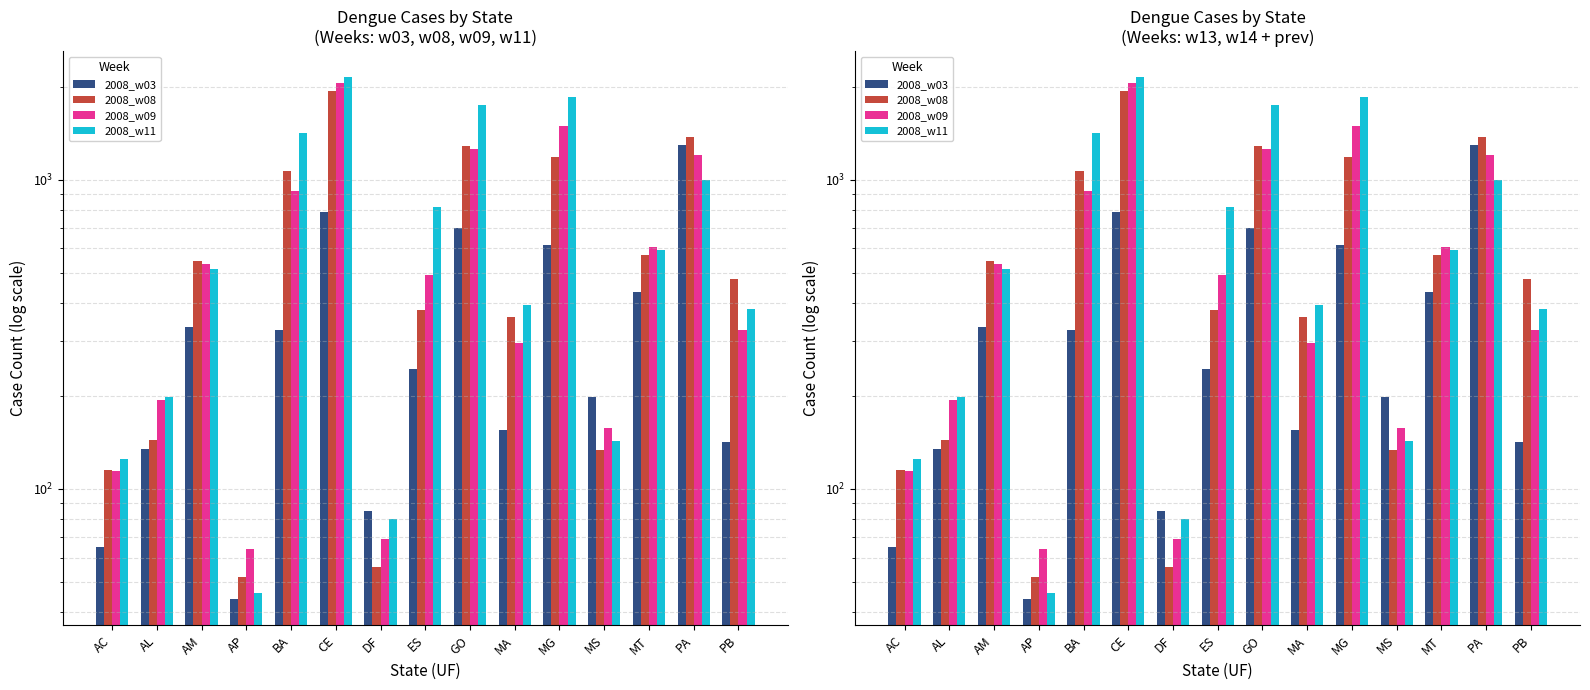

True or false: 2008_w11 has a value of 395 at MA.

True